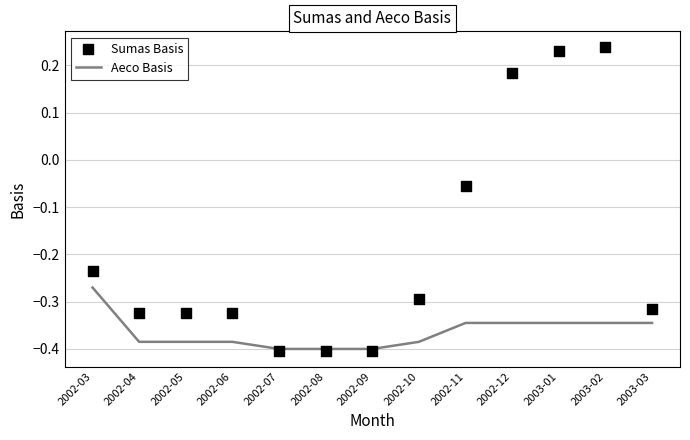

Which series has the largest Y range (max minus min)?

Sumas Basis